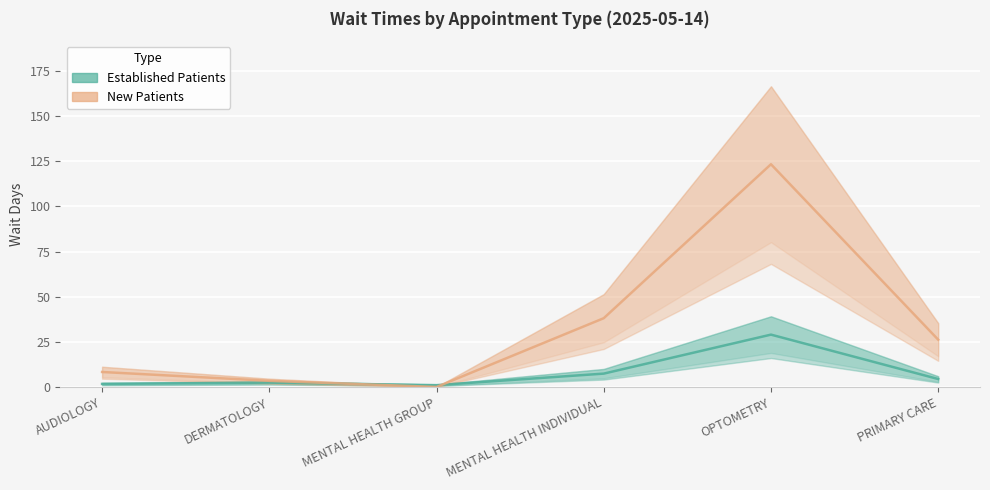

Does the chart display data point markers on the line(s)?

No